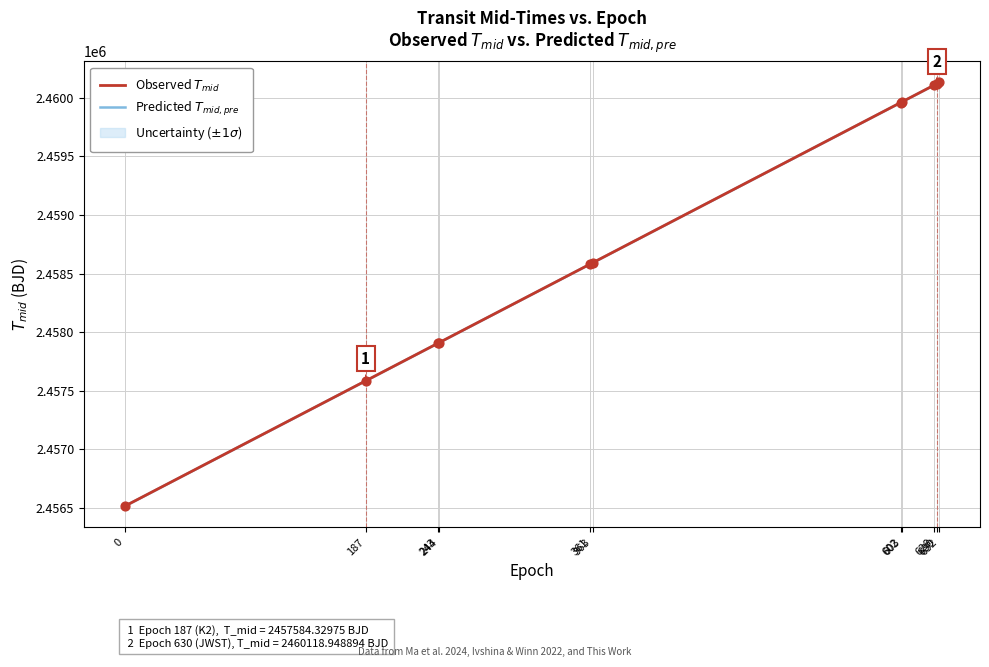

What is the total value across all series at 632?

4920260.8